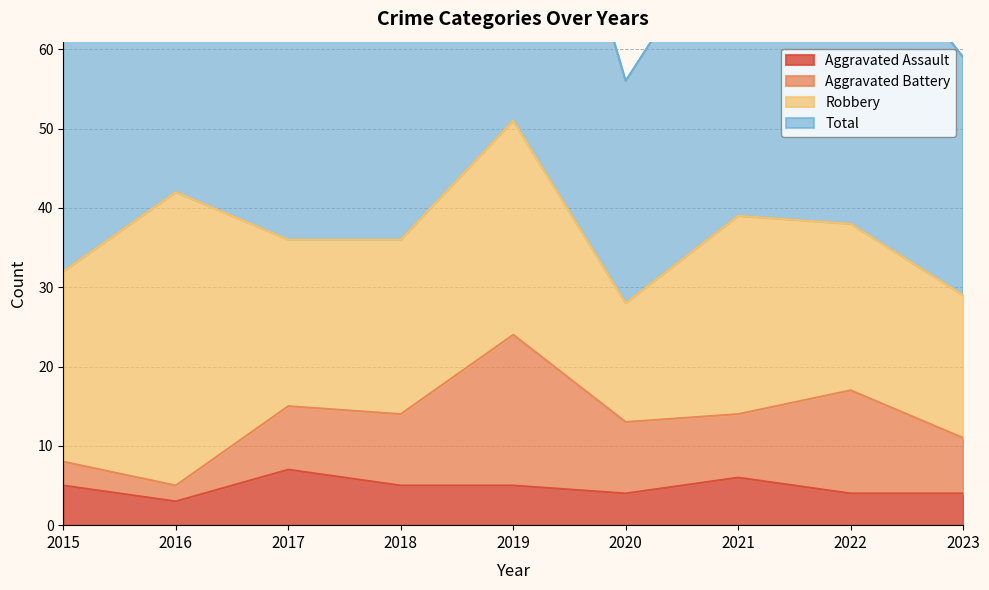

Which category has the highest value across all series?

2019